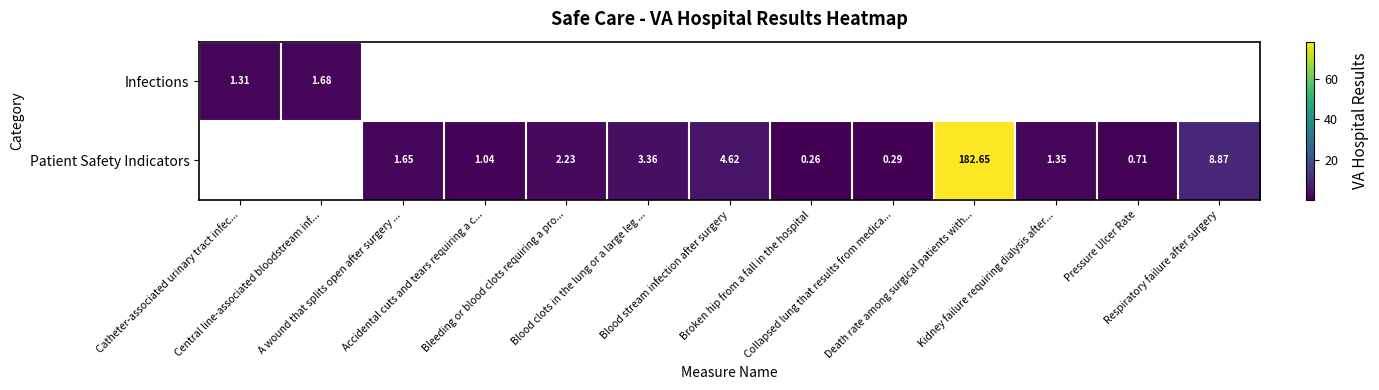

At how many categories does at least one series exceed 72?

1